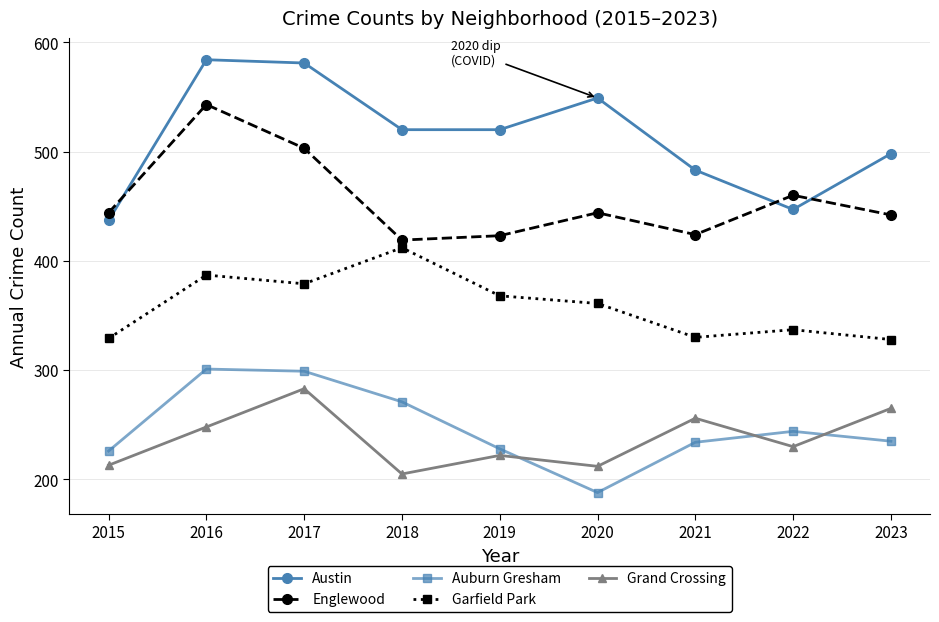

At which category does the chart reach its minimum across all series?

2020